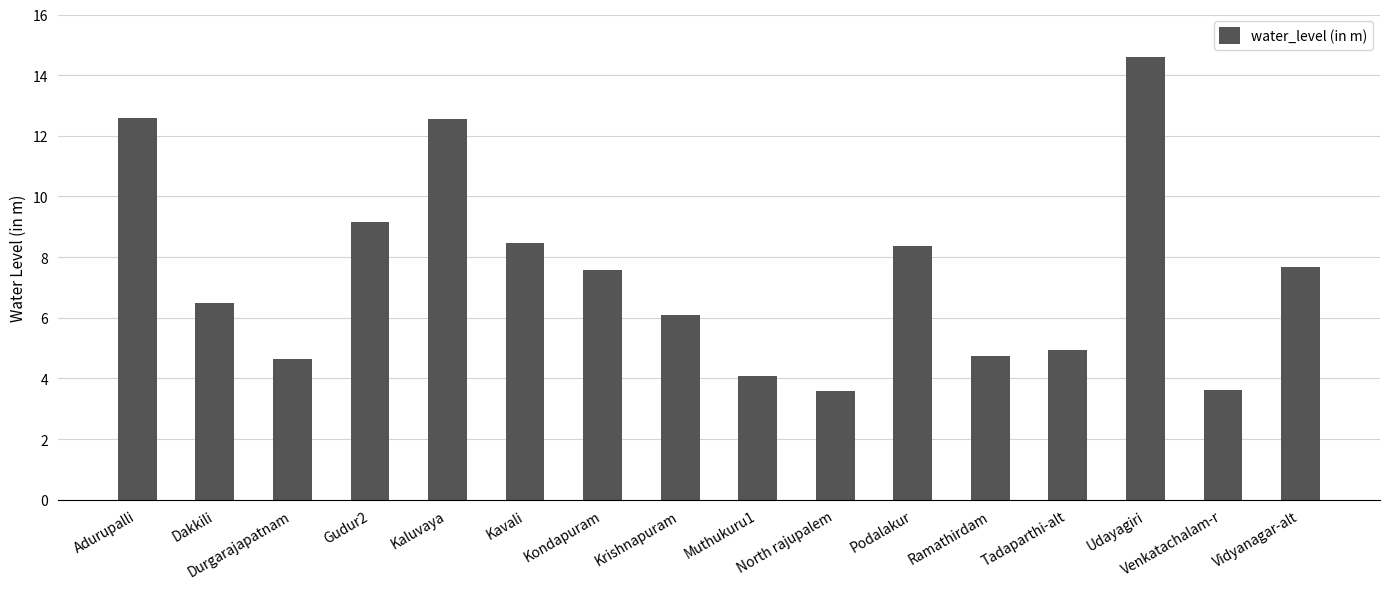

What is the minimum value shown in the chart?

3.6